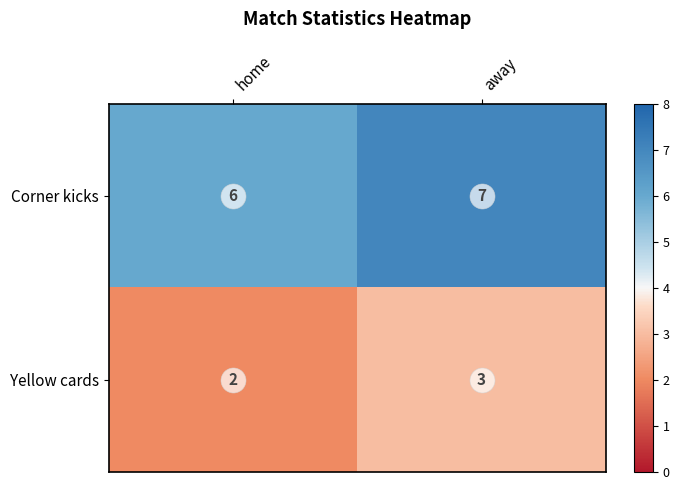

What is the sum of all Corner kicks values?

13